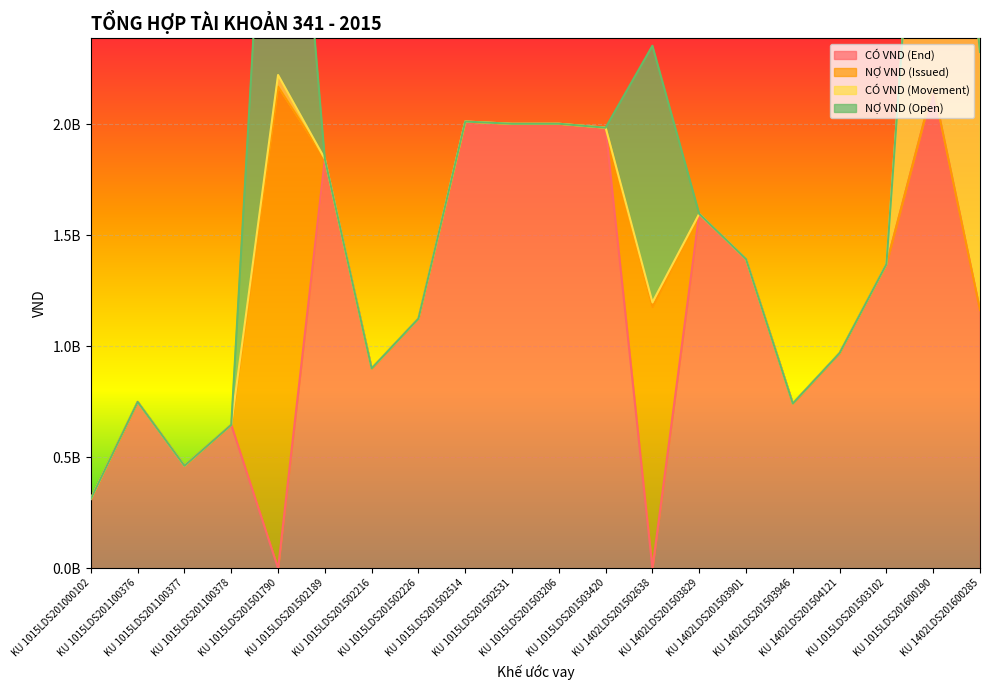

Between KU 1402LDS201504121 and KU 1015LDS201502514, which is larger?

KU 1015LDS201502514